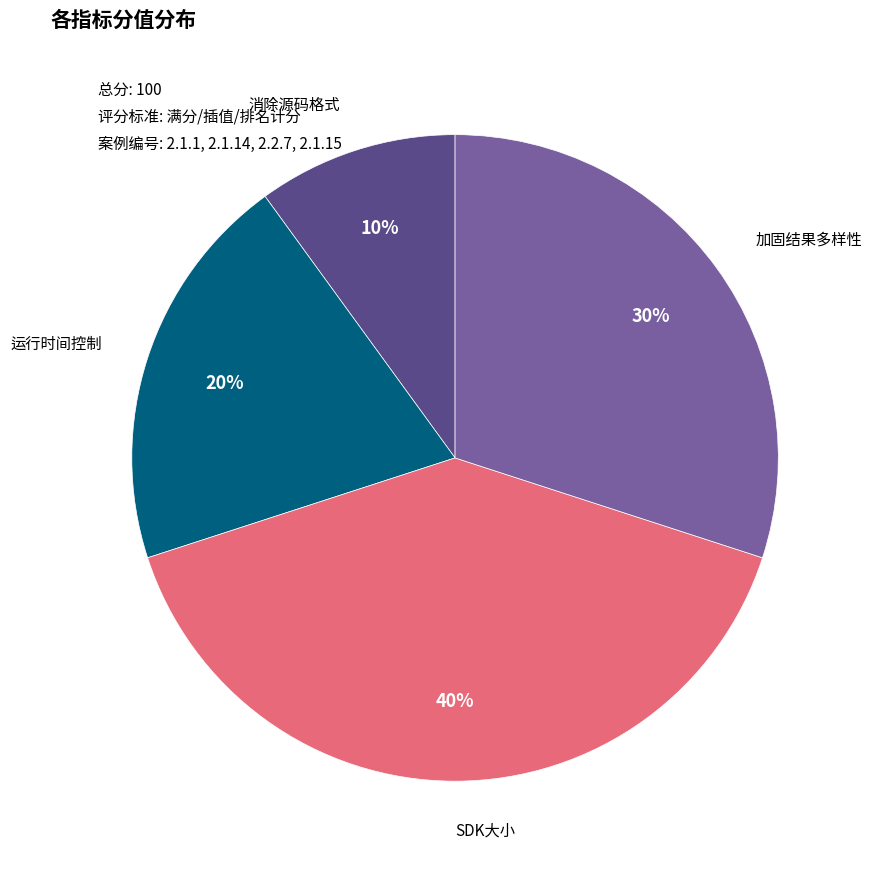

To the nearest percent, what is the average slice percentage?

25%